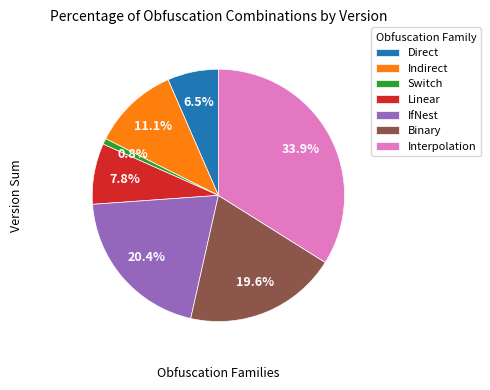

Which slice is the smallest?

Switch